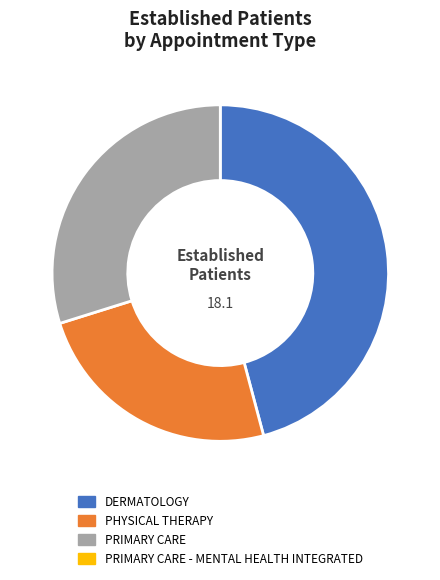

Does any single category account for the majority?

No